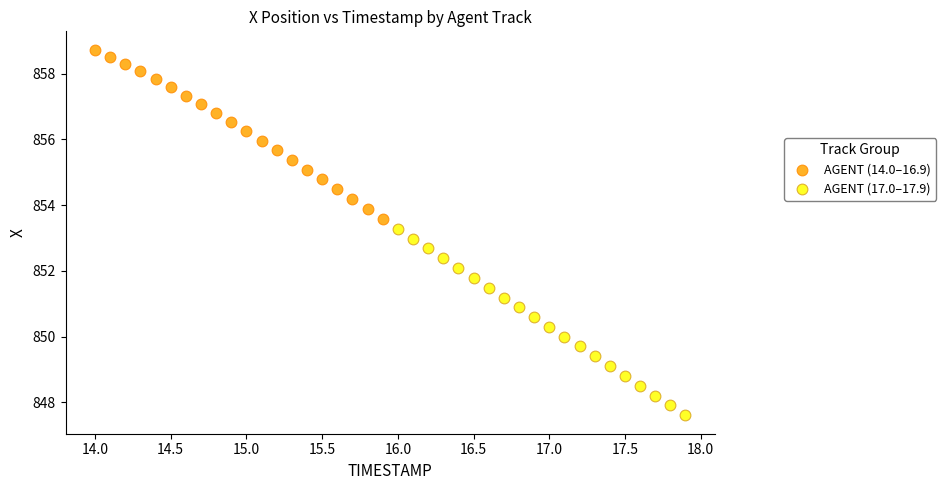

Which series contains the lowest Y value?

AGENT (17.0–17.9)